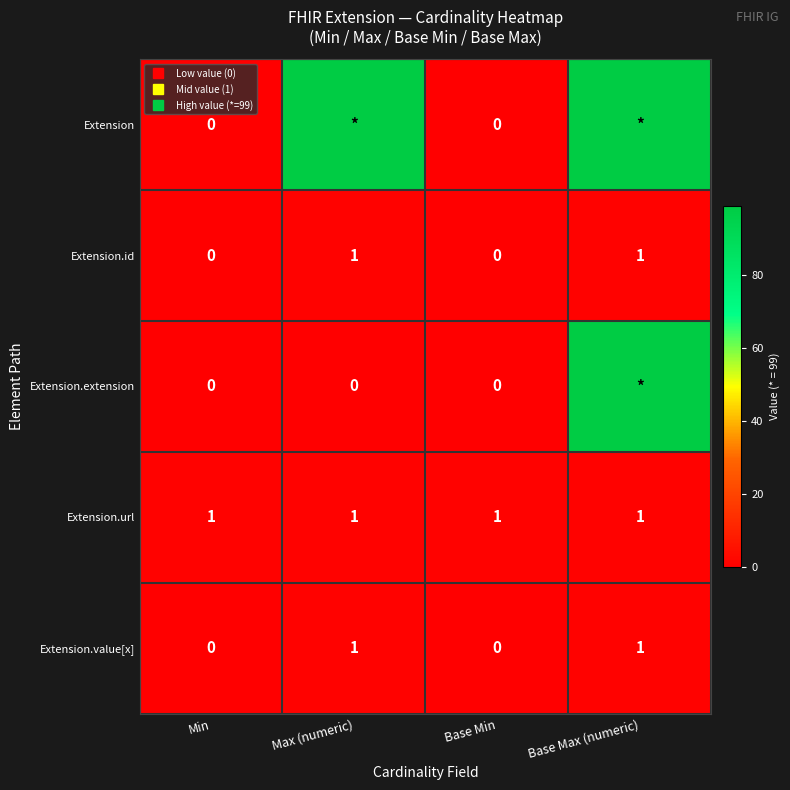

Count the Extension.value[x] values in the range 0 to 1.

4